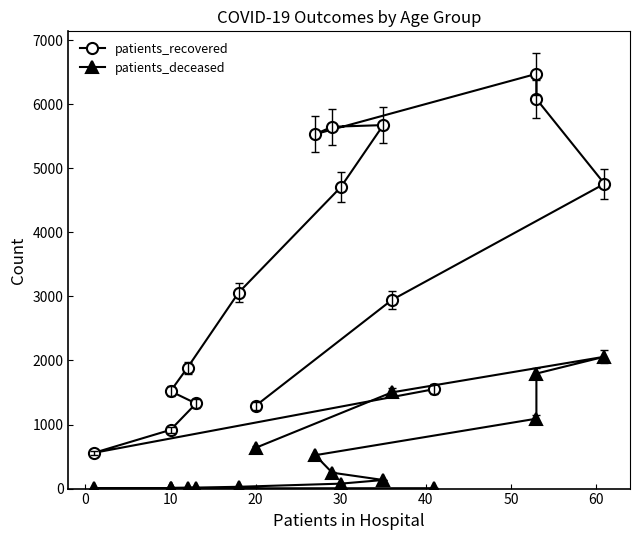

What is the sum of the patients_deceased values at 40 and 30?

23